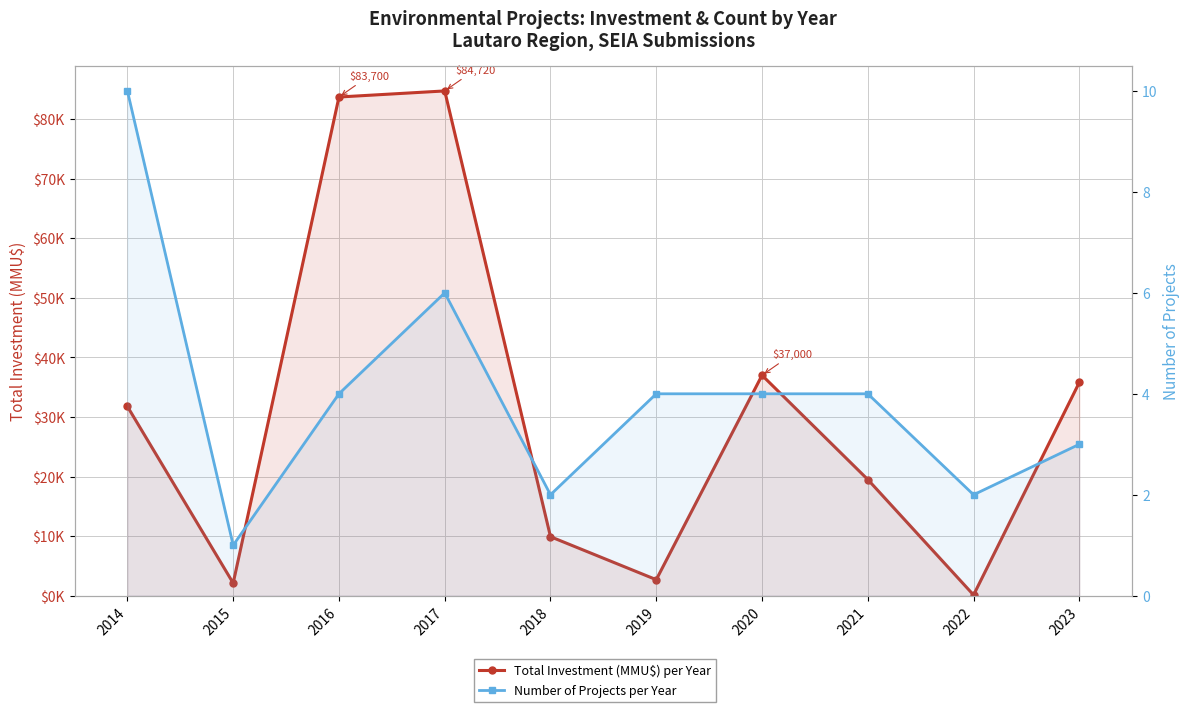

How many lines are shown in the chart?

2